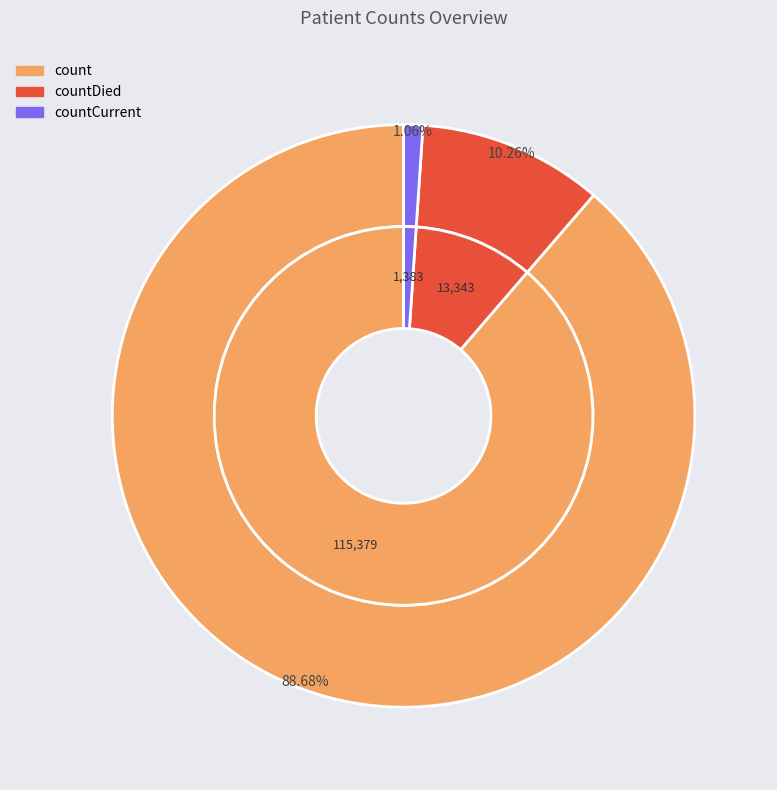

How many slices are in this pie chart?

3